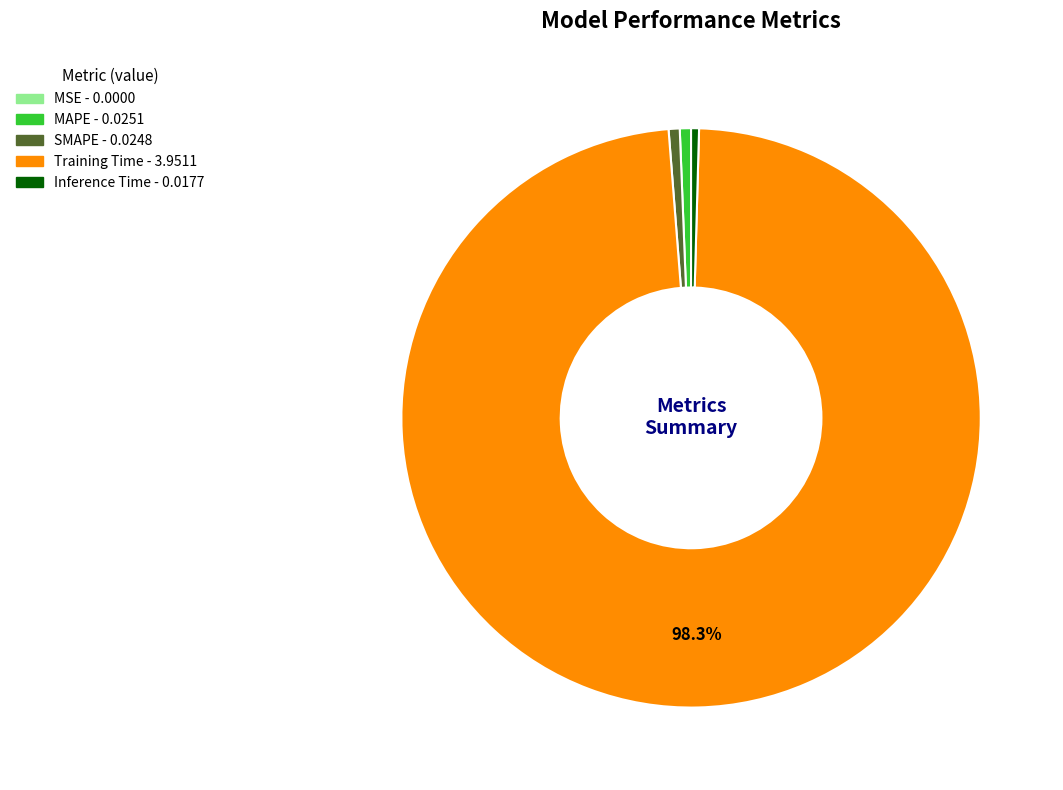

Is there a majority slice in this chart?

Yes